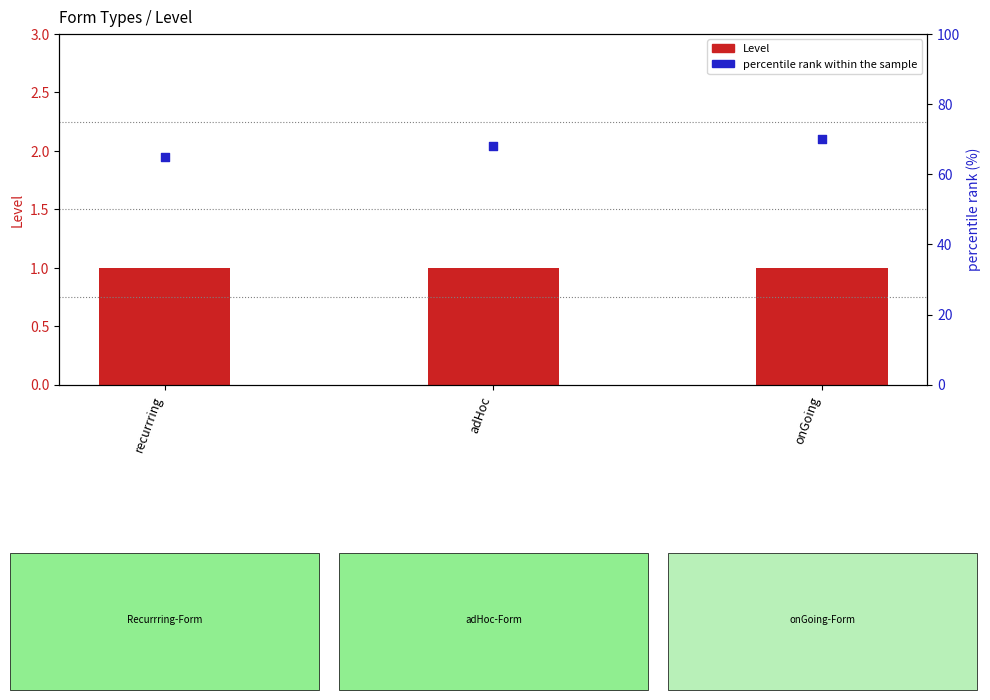

Which series contains the lowest Y value?

Level